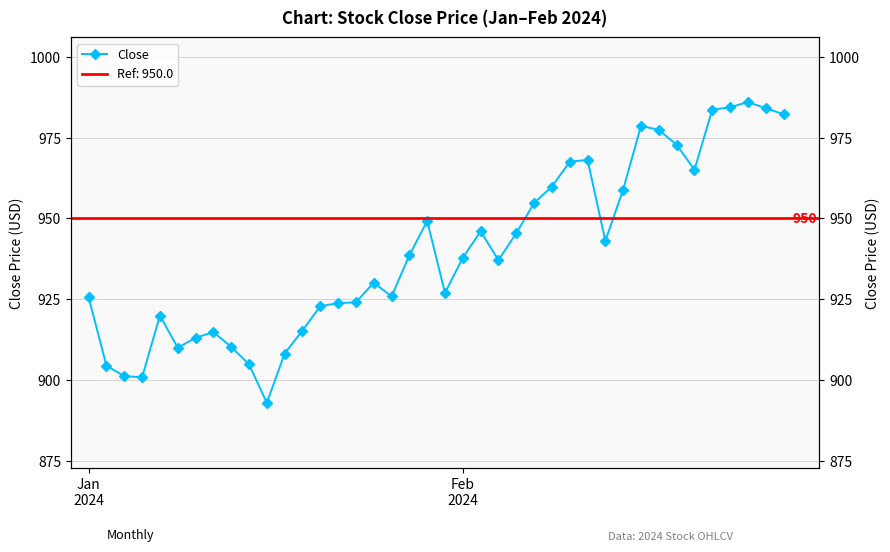

What is the label of the 5th point from the right?

35